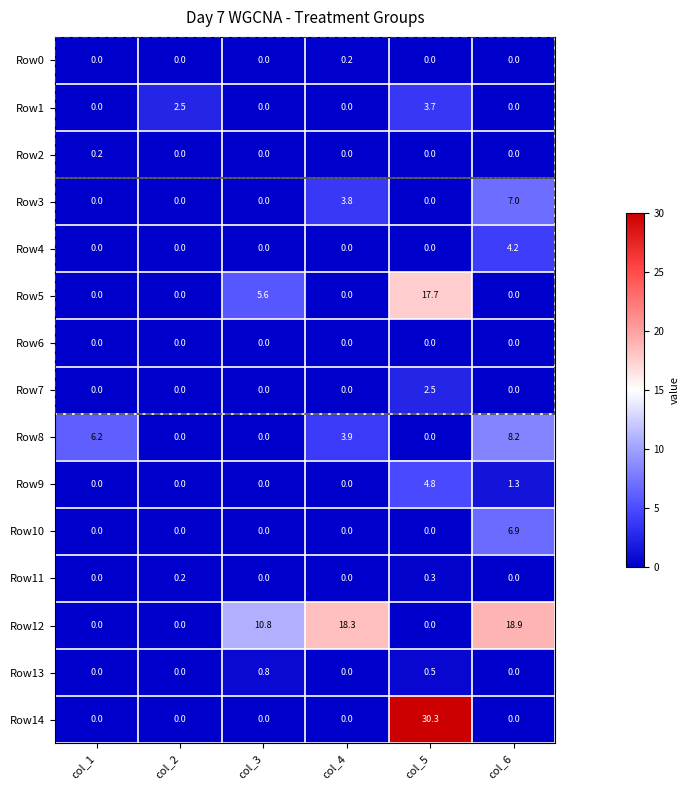

Is it true that Row4 equals 0.0 at col_3?

True